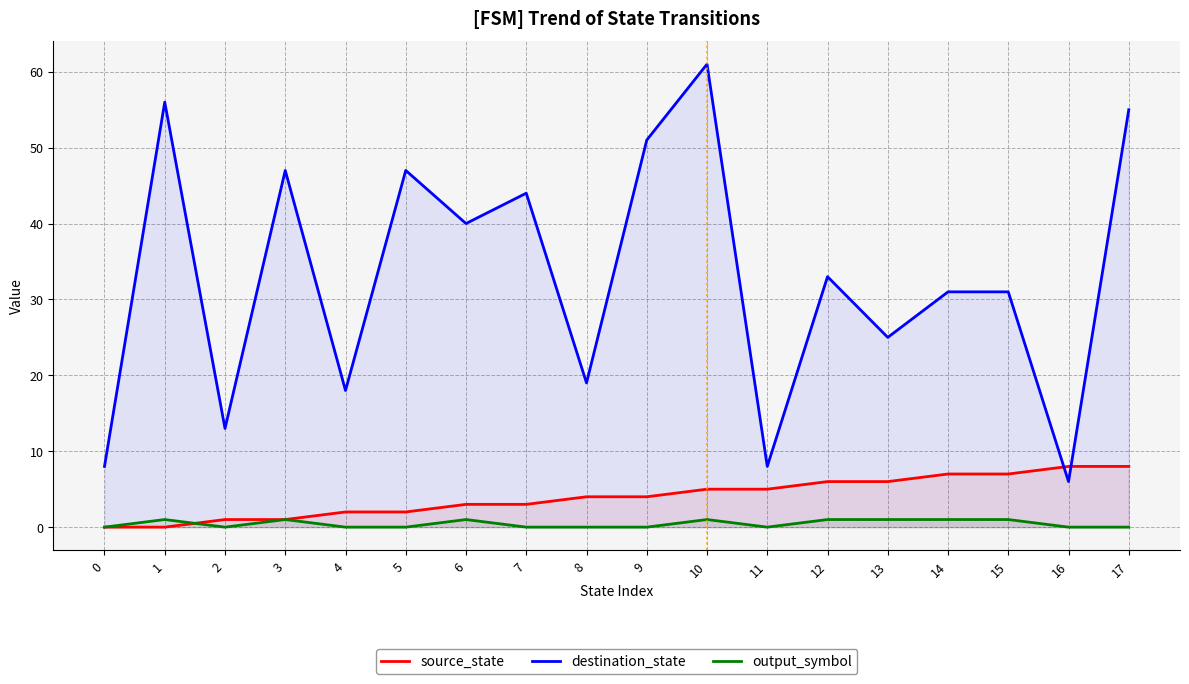

The value of destination_state at 13 is 6. True or false?

False